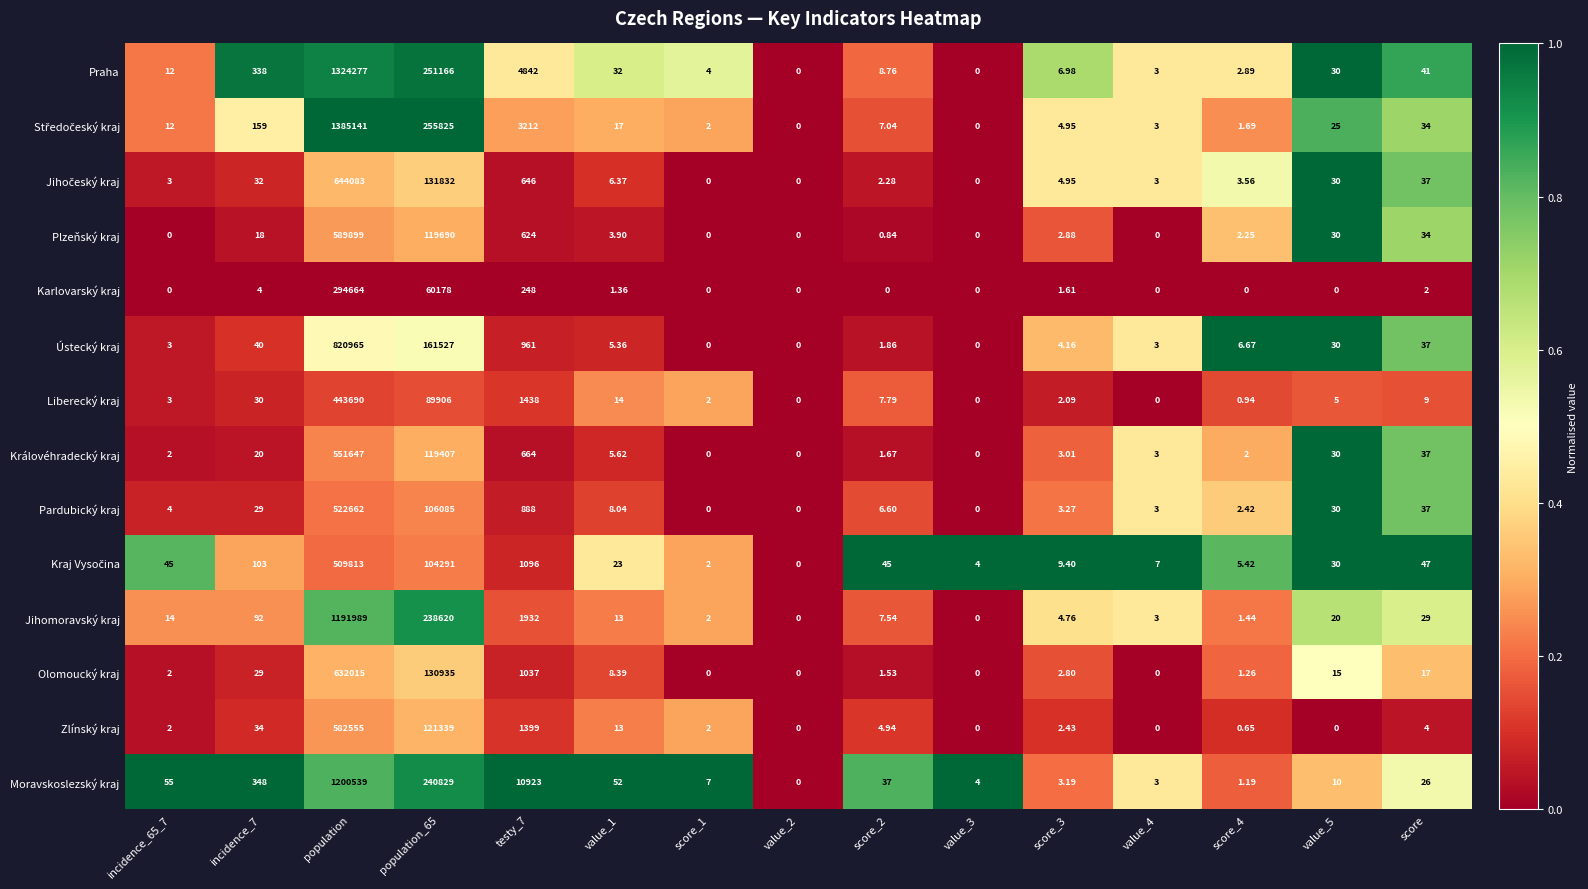

Is the value of Pardubický kraj at incidence_65_7 greater than the value of Karlovarský kraj at population_65?

No